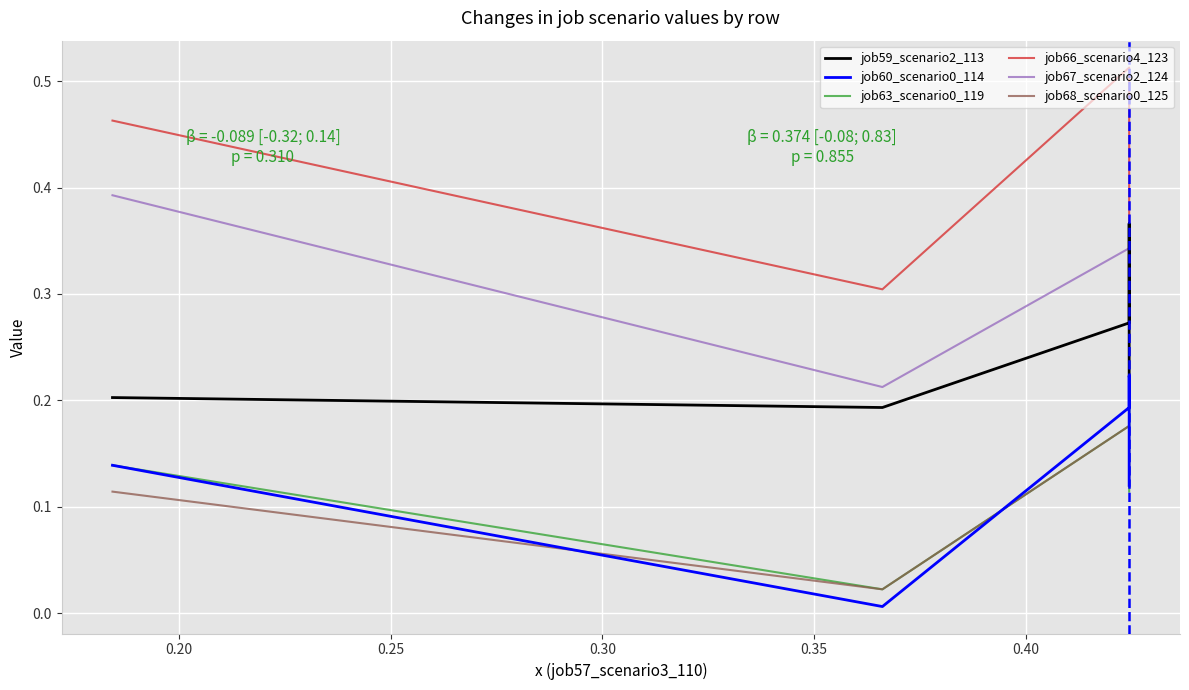

Count the number of data series in this chart.

6